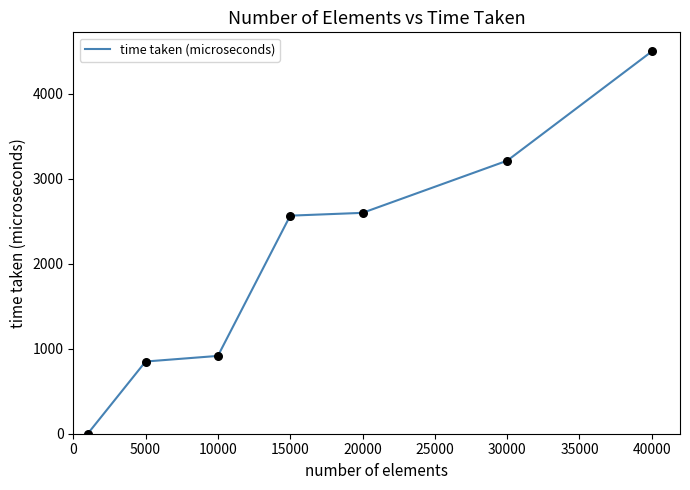

What is the sum of all values?

14647